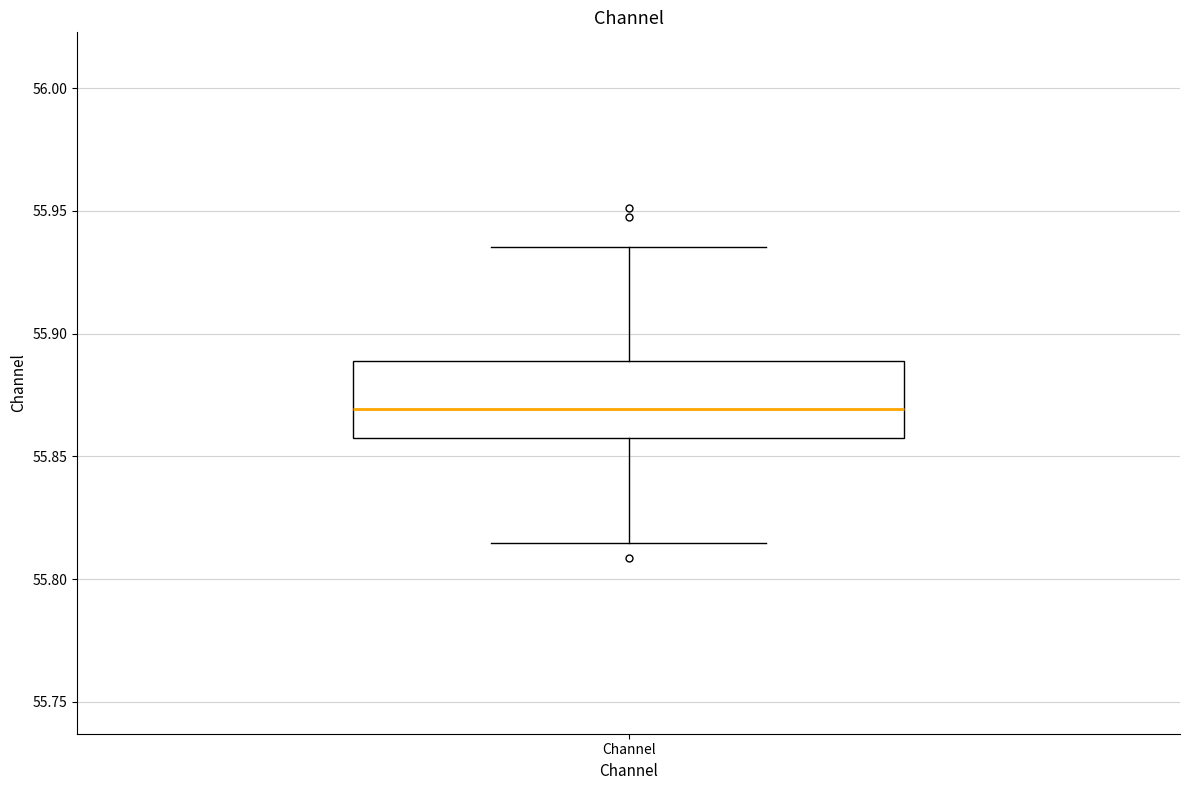

Transcribe this box plot: give where the median line is, the range the box spans, and where the two whiskers end, as read against the y-axis. The values are not printed on the chart, so give them approximately, as read against the axis.

median 55.870, box 55.855 to 55.890, whiskers 55.815 to 55.935